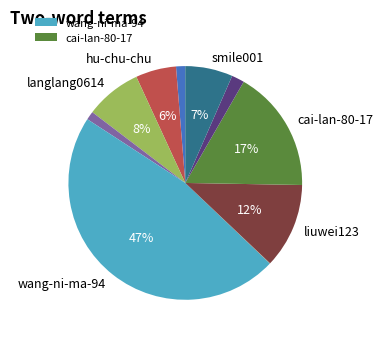

To the nearest percent, what is the difference between the largest and smallest slice percentages?

47%